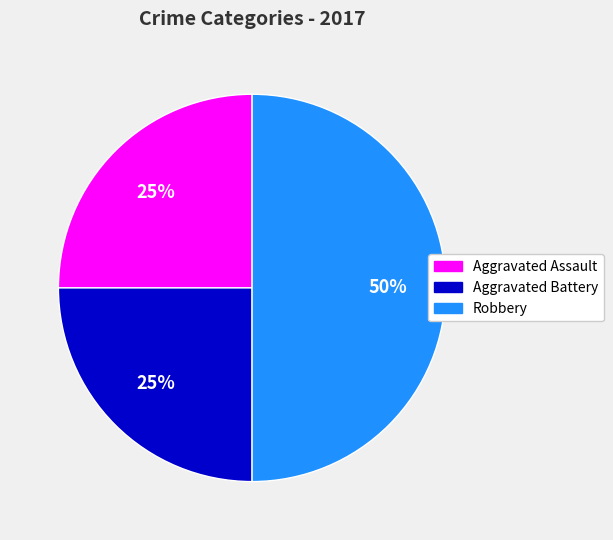

To the nearest percent, what is the average slice percentage?

33%